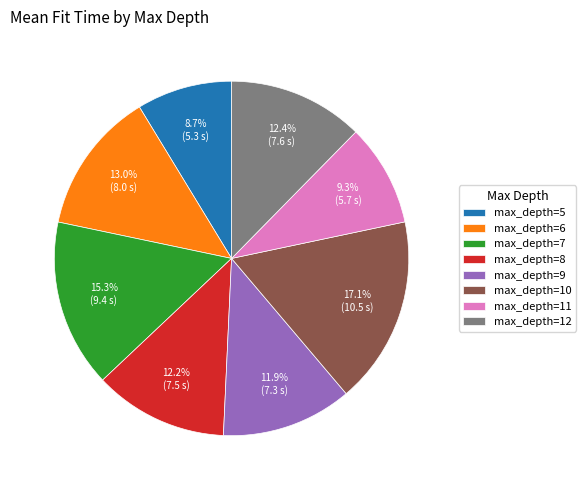

Which category has the biggest portion of the pie?

max_depth=10